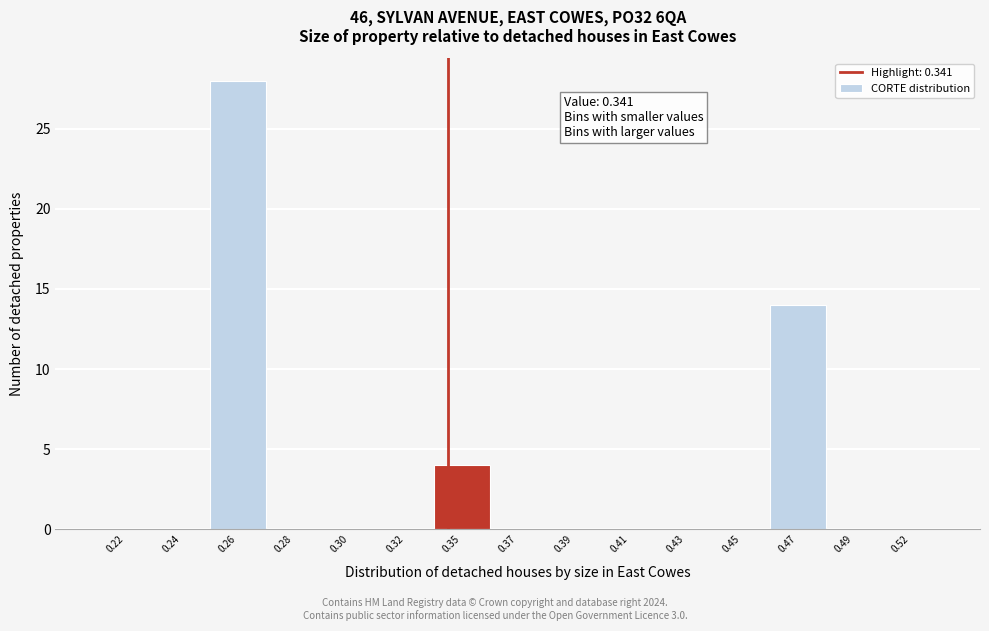

Reading left to right, what are all the values shown in this chart?

0.22=0	0.24=0	0.26=28	0.28=0	0.30=0	0.32=0	0.35=4	0.37=0	0.39=0	0.41=0	0.43=0	0.45=0	0.47=14	0.49=0	0.52=0